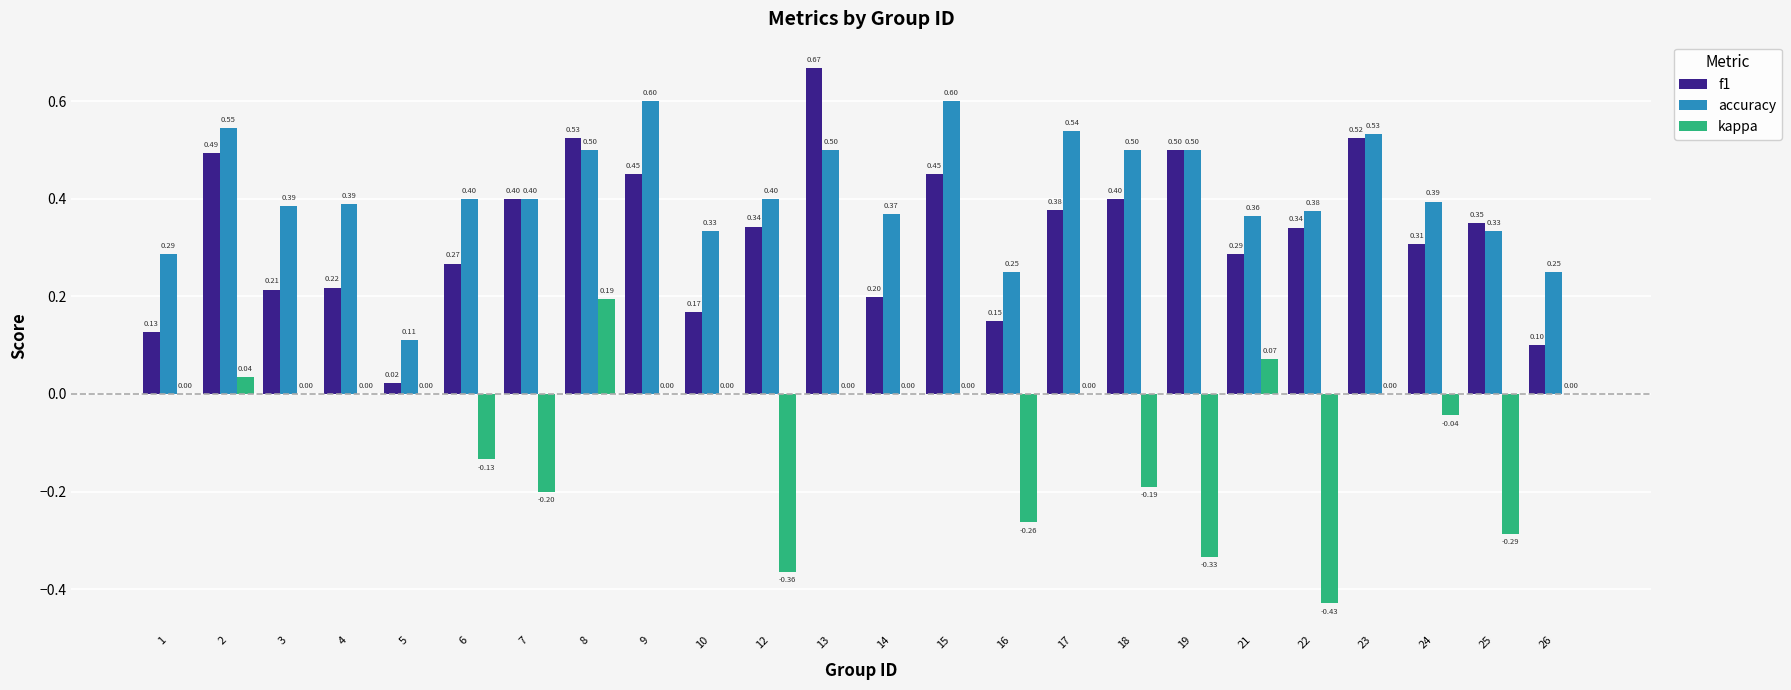

What are all the series names shown in the legend?

f1, accuracy, kappa